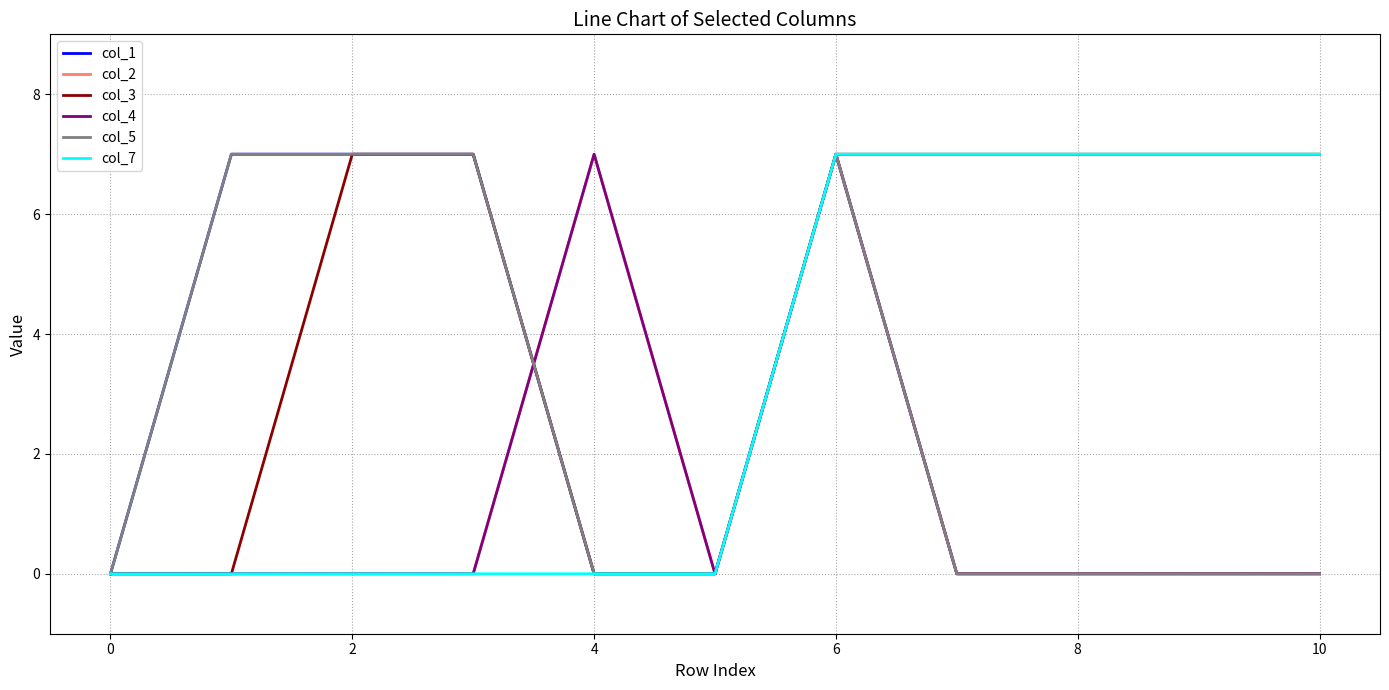

What is the maximum value for col_2?

7